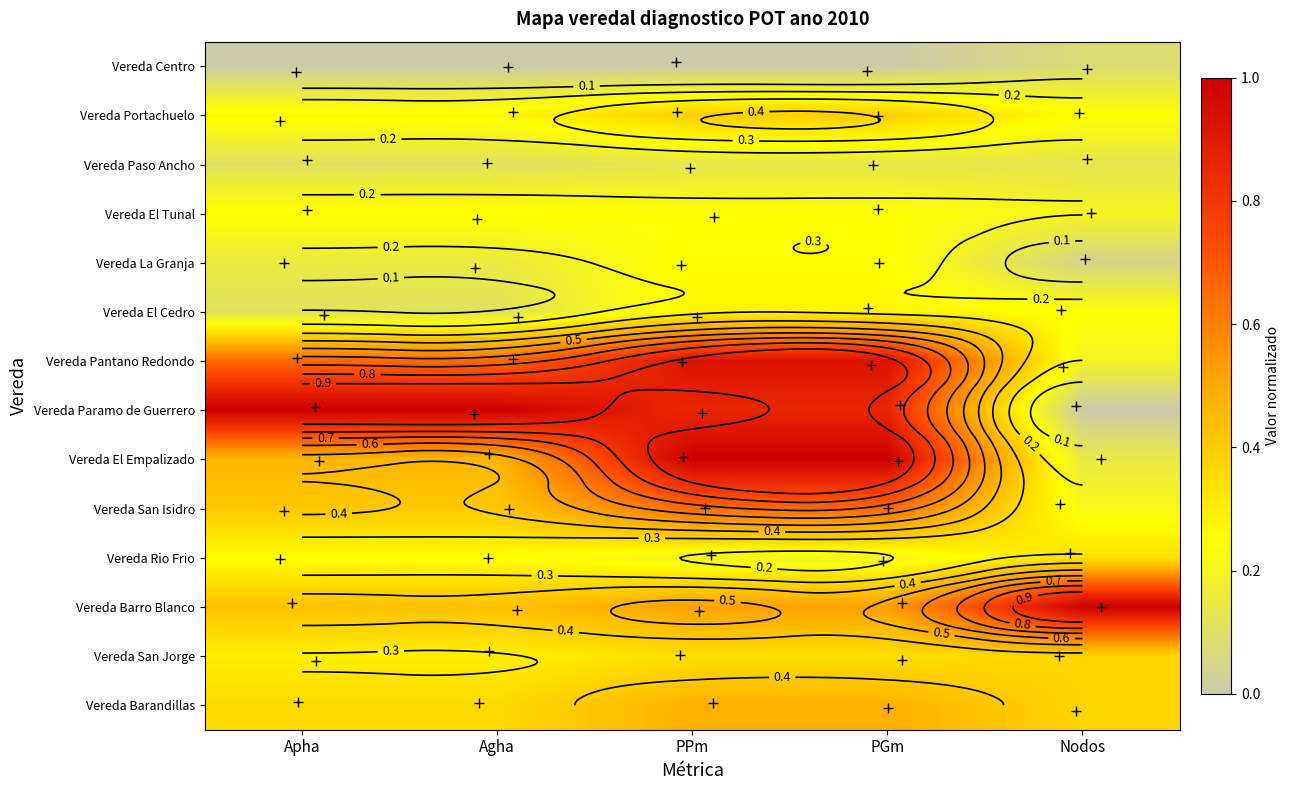

At how many categories does at least one series exceed 0?

5